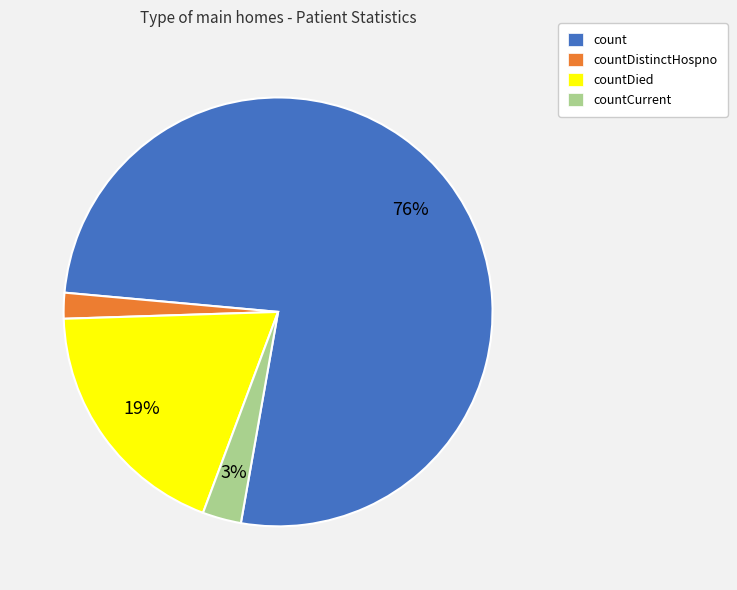

To the nearest percent, what is the difference between the largest and smallest slice percentages?

74%